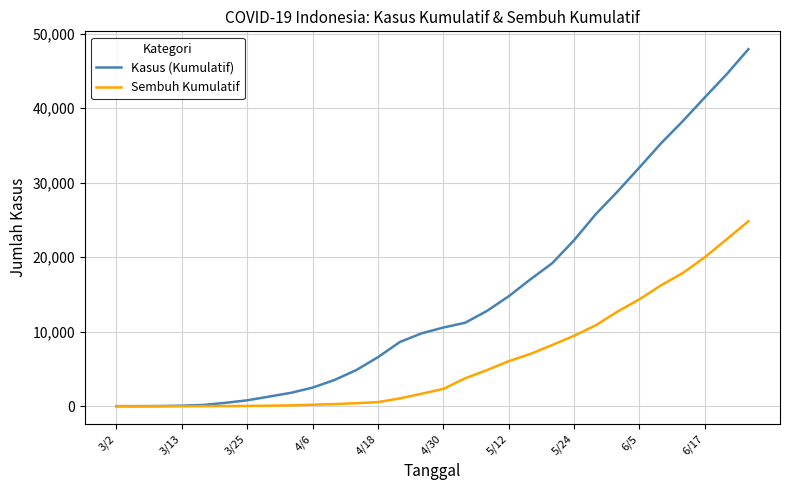

Rank the series by their average value, from lowest to highest.

Sembuh Kumulatif, Kasus (Kumulatif)